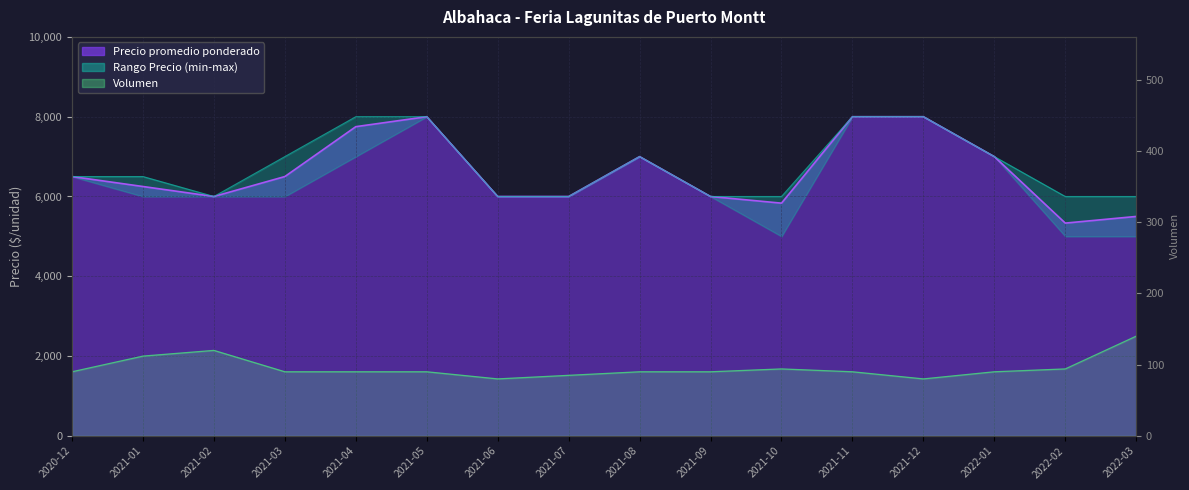

At which label is Precio maximo closest to 7000?

2021-03